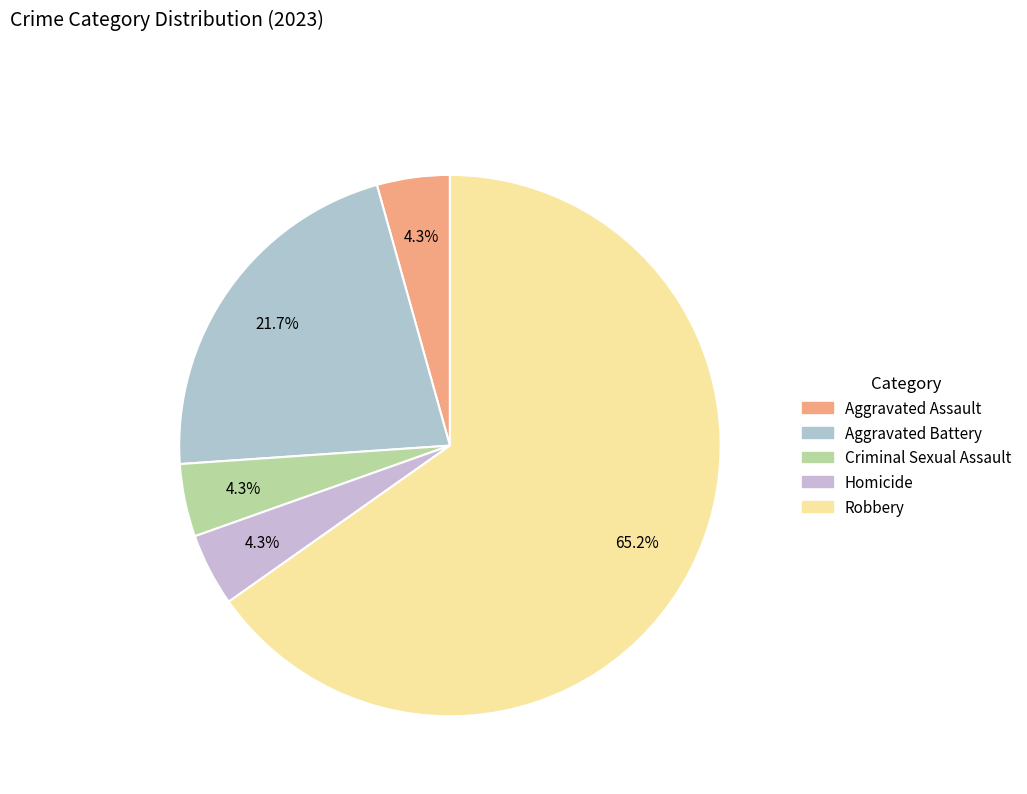

What is the total percentage of Robbery and Homicide?

69.6%